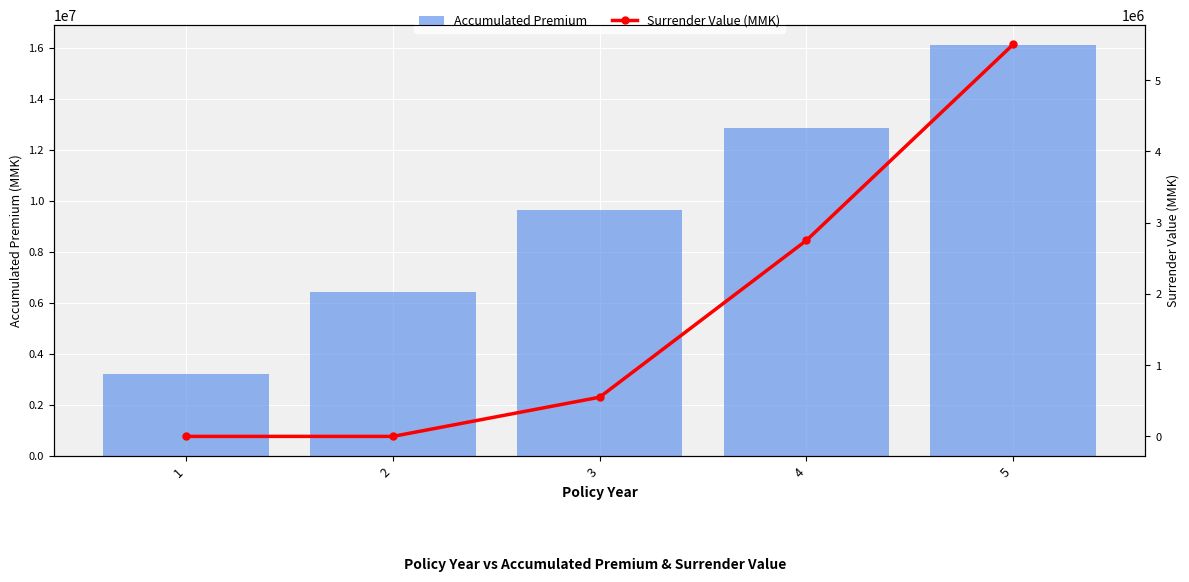

What are all the series names shown in the legend?

Accumulated Premium, Surrender Value (MMK)